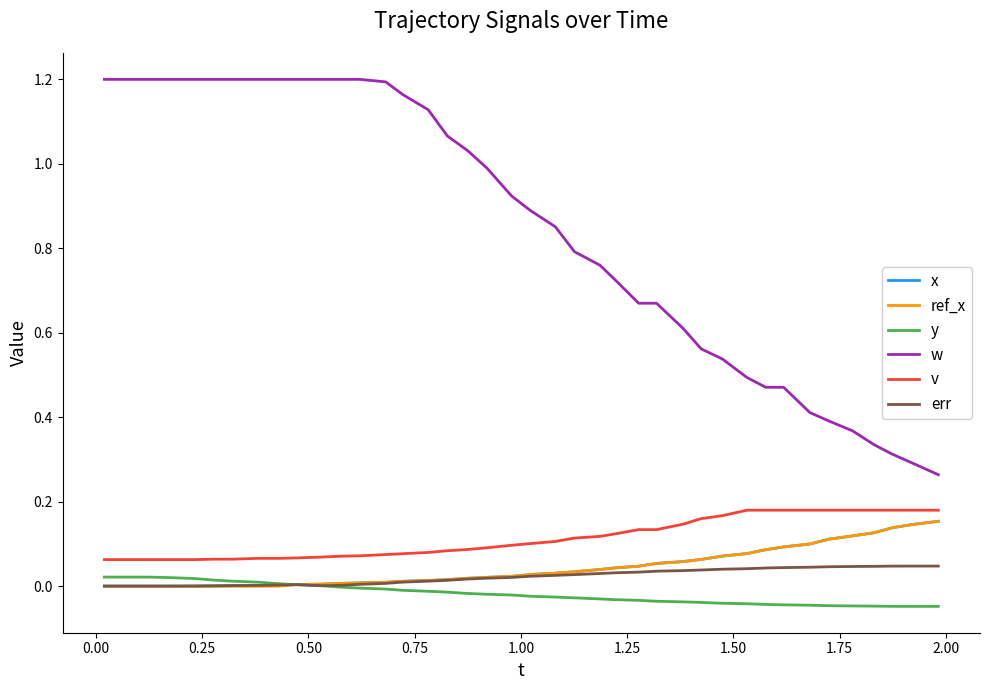

What is the sum of all w values?

34.0